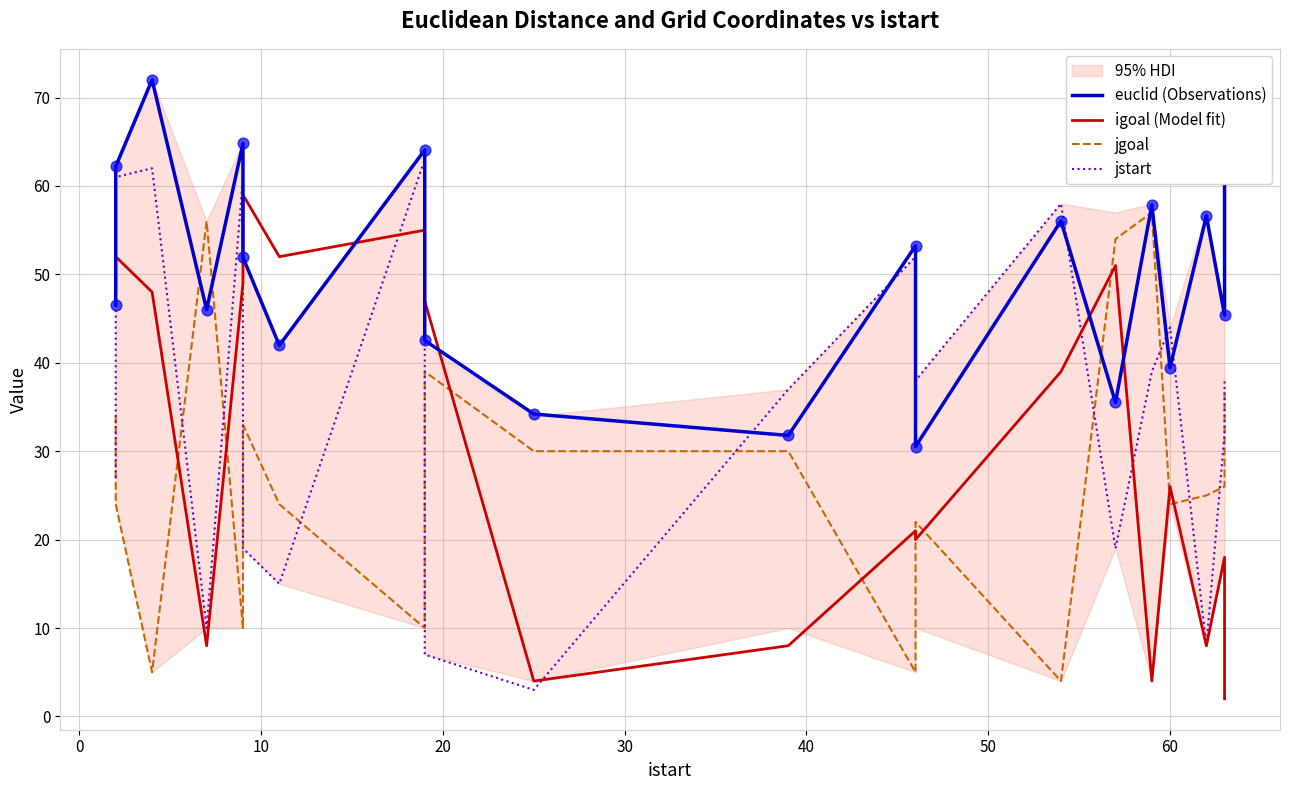

Which series has the largest Y range (max minus min)?

jstart